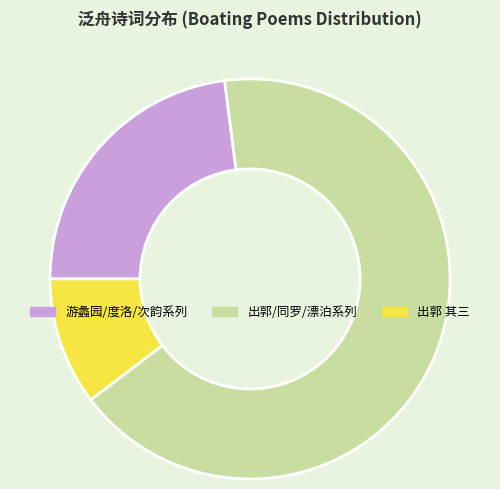

Is there any slice that represents more than half of the pie?

Yes